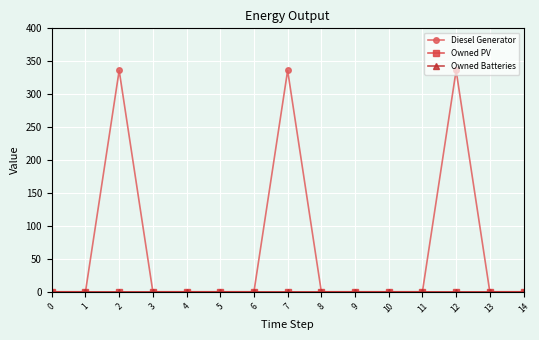

Is this an area chart (filled region under the line)?

No